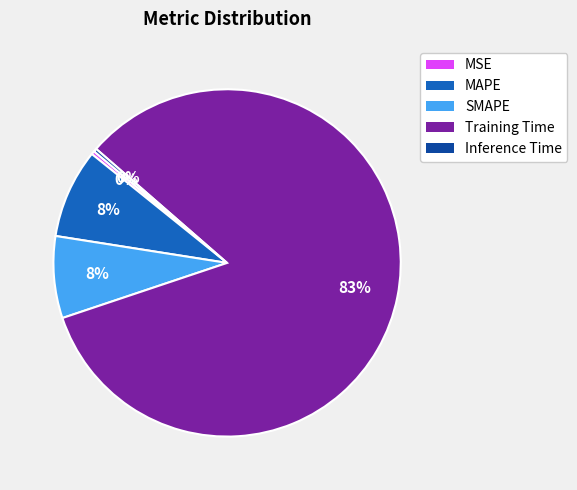

Is the sum of Inference Time and MAPE greater than half?

No